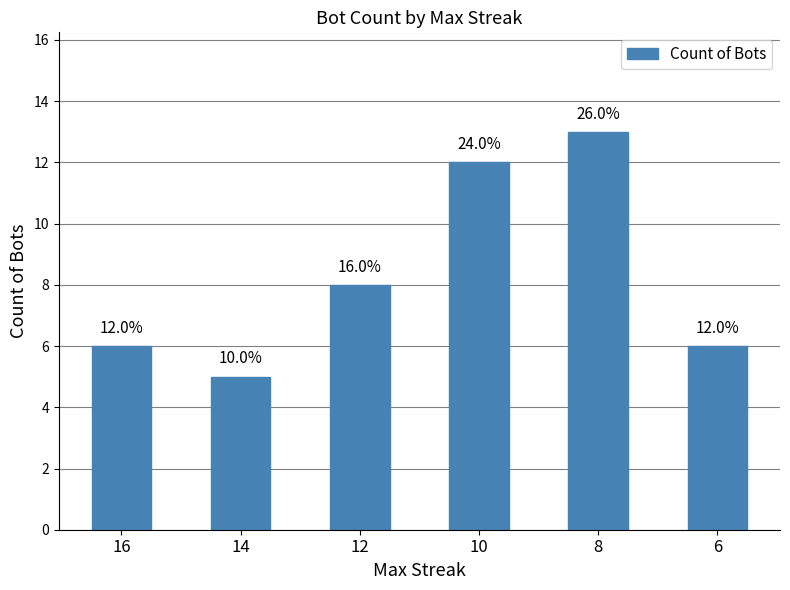

Reading right to left, list all the values displayed in this chart.

6=6	8=13	10=12	12=8	14=5	16=6